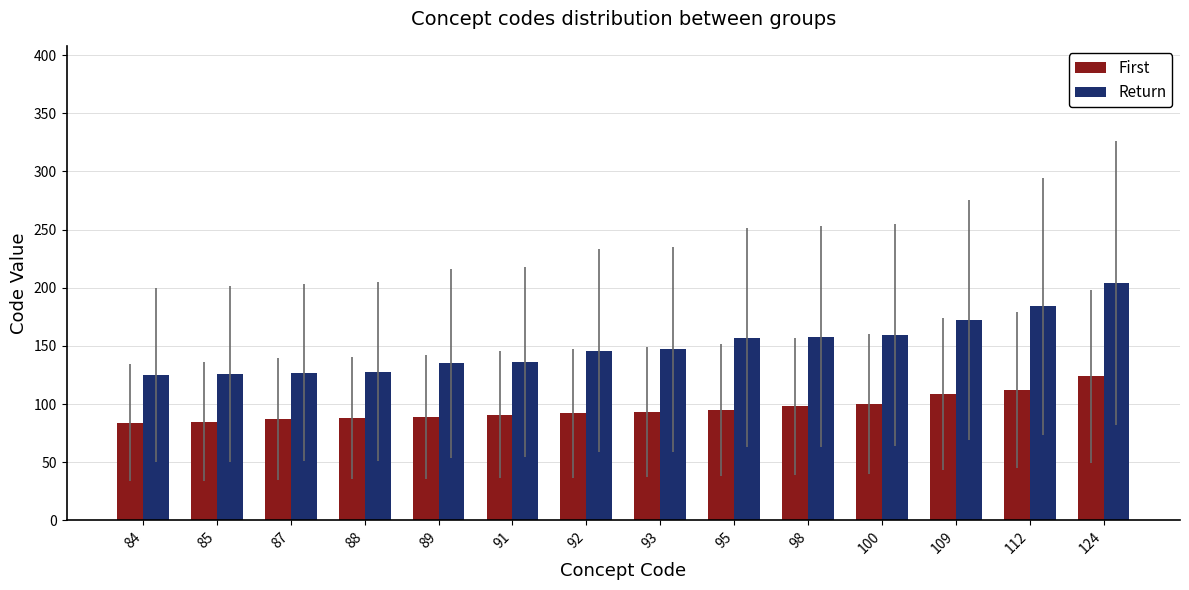

Rank the series by their maximum value, from lowest to highest.

First, Return